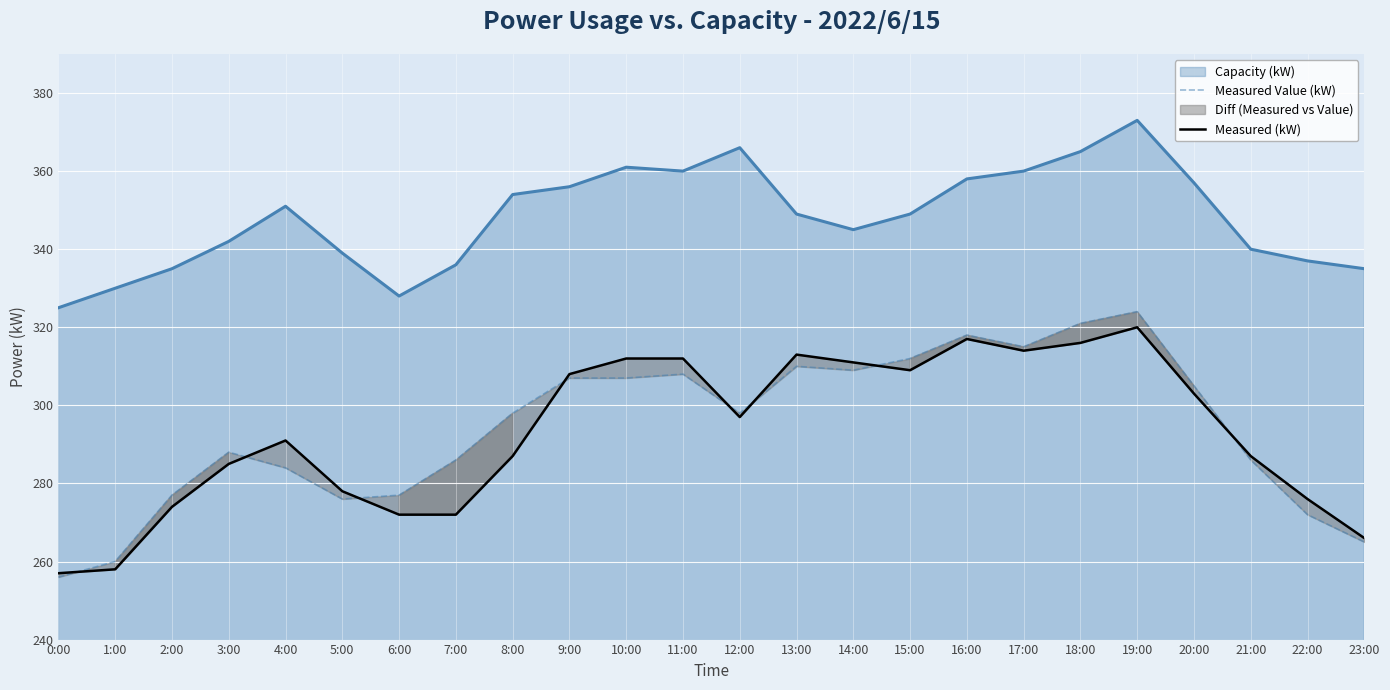

How many values in the Measured Value (kW) series are below 298?

11